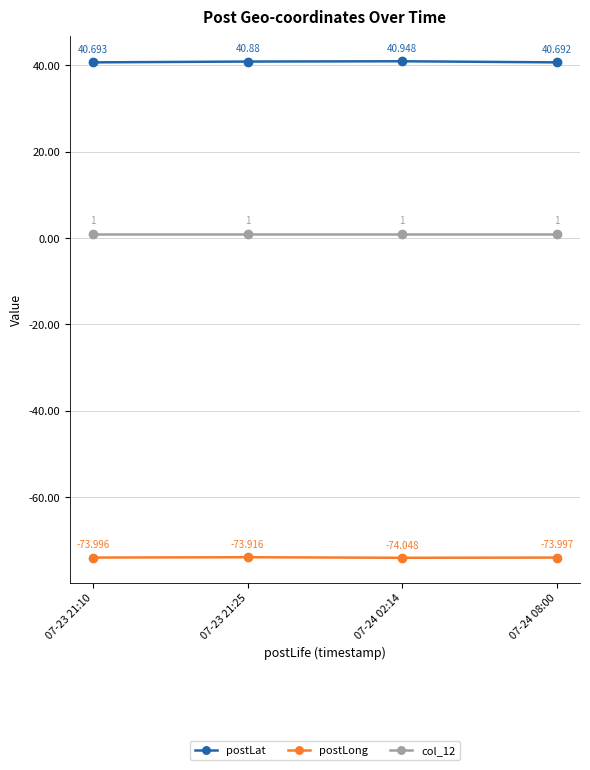

What is the difference between the maximum and minimum values in the postLong series?

0.1